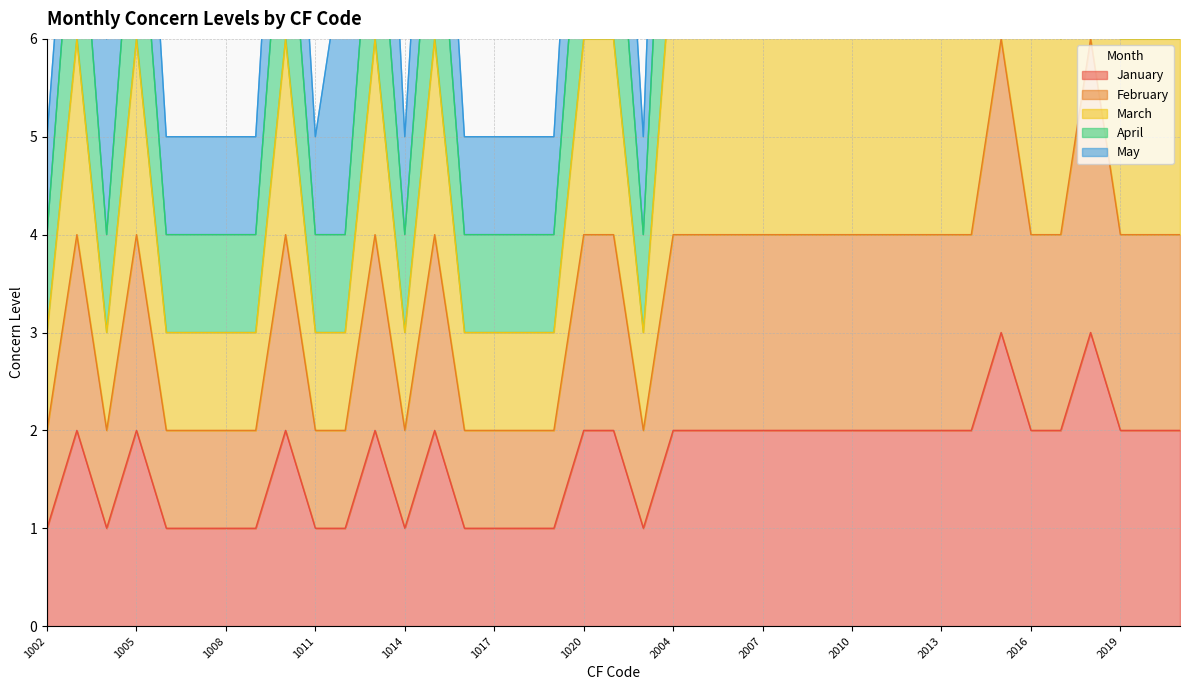

Rank the series at 1015 from lowest to highest value.

January, February, March